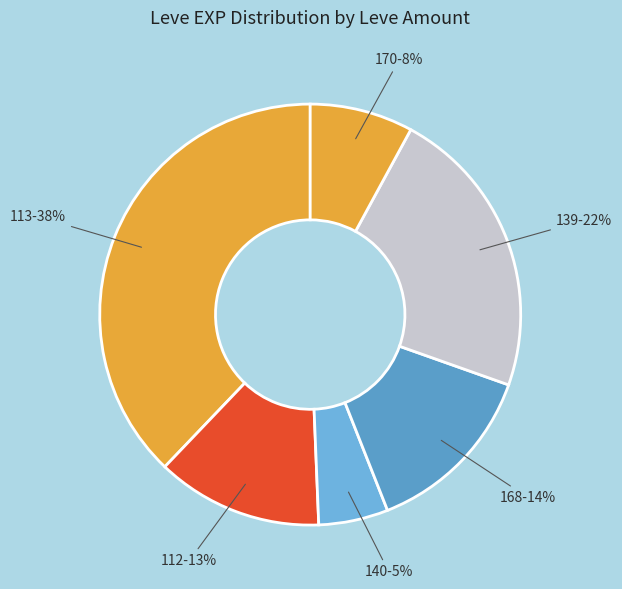

How many slices are in this pie chart?

6